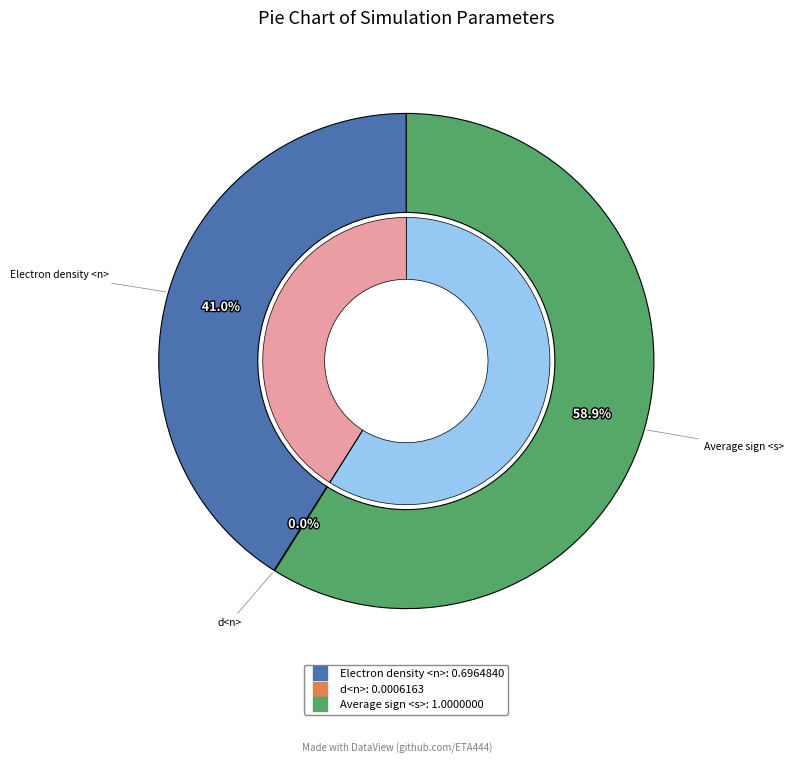

Approximately how many times larger is the value at Electron density <n> compared to Average sign <s>?

0.7